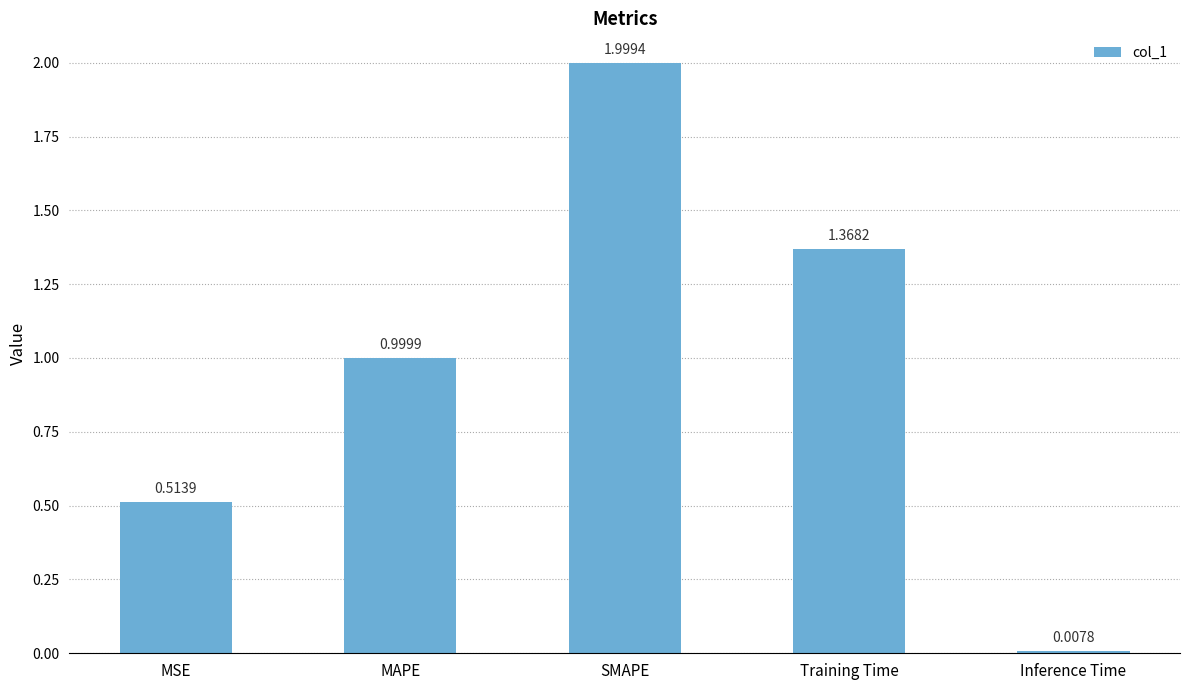

What is the change in value from Training Time to Inference Time?

-1.4